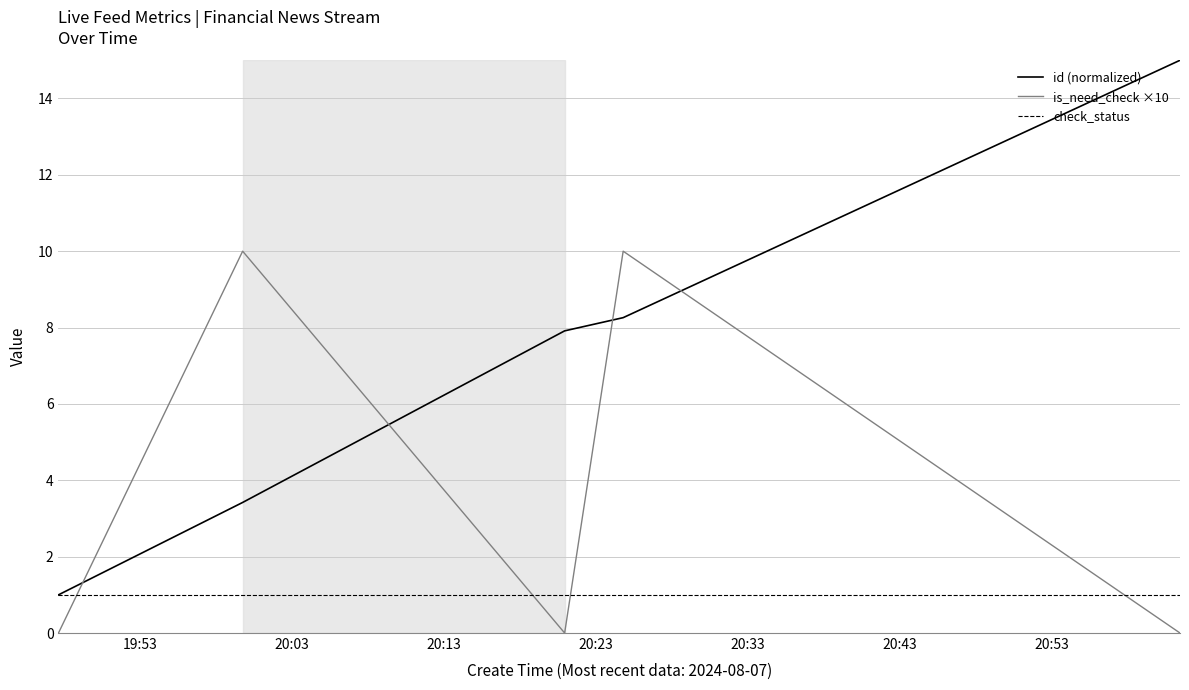

Which series has the largest range (max minus min)?

id (normalized)